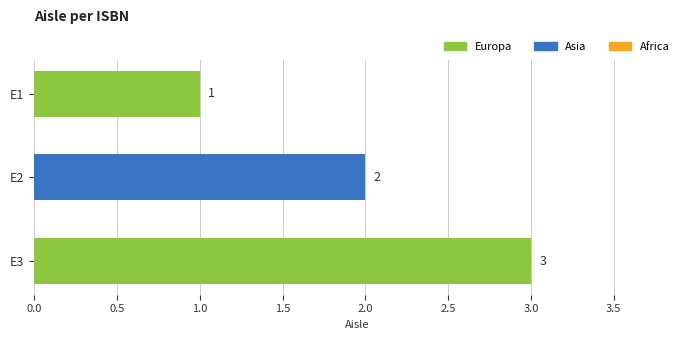

What is the difference between the maximum and minimum values?

2